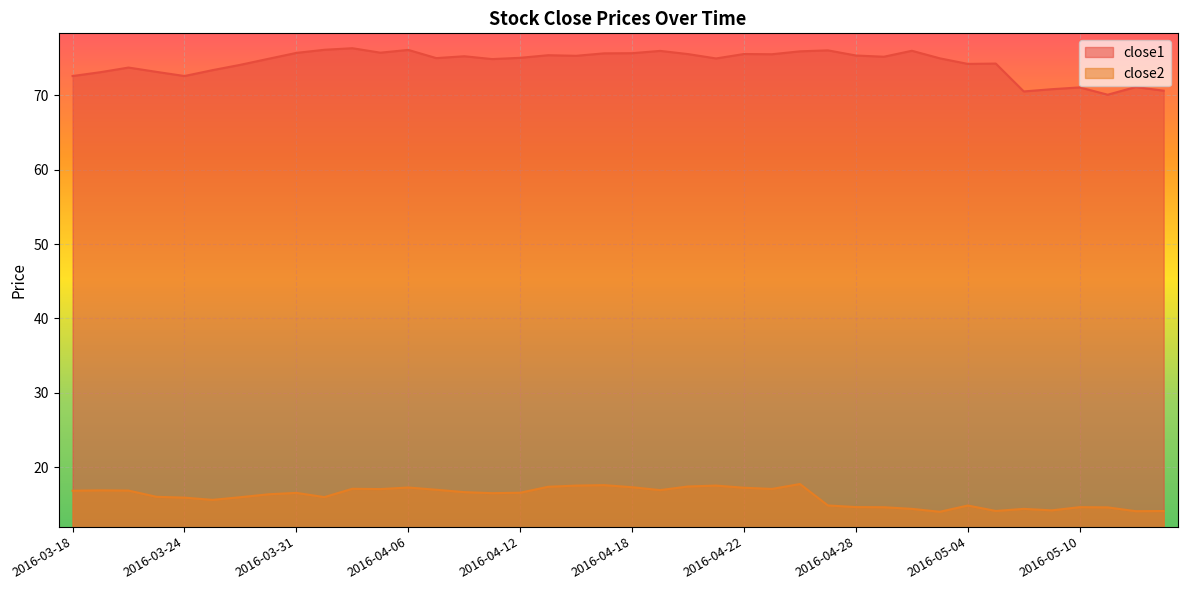

Reading left to right, transcribe all the data shown in this chart.

close1: 2016-03-18=72.6	2016-03-21=73.1	2016-03-22=73.7	2016-03-23=73.1	2016-03-24=72.6	2016-03-28=73.4	2016-03-29=74.1	2016-03-30=74.9	2016-03-31=75.7	2016-04-01=76.1	2016-04-04=76.3	2016-04-05=75.7	2016-04-06=76.1	2016-04-07=75.0	2016-04-08=75.2	2016-04-11=74.9	2016-04-12=75.0	2016-04-13=75.4	2016-04-14=75.3	2016-04-15=75.6	2016-04-18=75.7	2016-04-19=76.0	2016-04-20=75.5	2016-04-21=75.0	2016-04-22=75.5	2016-04-25=75.5	2016-04-26=75.9	2016-04-27=76.0	2016-04-28=75.3	2016-04-29=75.2	2016-05-02=76.0	2016-05-03=75.0	2016-05-04=74.2	2016-05-05=74.3	2016-05-06=70.5	2016-05-09=70.8	2016-05-10=71.1	2016-05-11=70.1	2016-05-12=71.1	2016-05-13=70.6
close2: 2016-03-18=16.8	2016-03-21=16.9	2016-03-22=16.9	2016-03-23=16.0	2016-03-24=15.9	2016-03-28=15.6	2016-03-29=16.0	2016-03-30=16.4	2016-03-31=16.5	2016-04-01=16.0	2016-04-04=17.1	2016-04-05=17.1	2016-04-06=17.3	2016-04-07=17.0	2016-04-08=16.6	2016-04-11=16.5	2016-04-12=16.6	2016-04-13=17.4	2016-04-14=17.5	2016-04-15=17.6	2016-04-18=17.3	2016-04-19=16.9	2016-04-20=17.4	2016-04-21=17.5	2016-04-22=17.2	2016-04-25=17.1	2016-04-26=17.7	2016-04-27=14.9	2016-04-28=14.6	2016-04-29=14.6	2016-05-02=14.4	2016-05-03=14.0	2016-05-04=14.8	2016-05-05=14.1	2016-05-06=14.4	2016-05-09=14.2	2016-05-10=14.6	2016-05-11=14.6	2016-05-12=14.1	2016-05-13=14.1